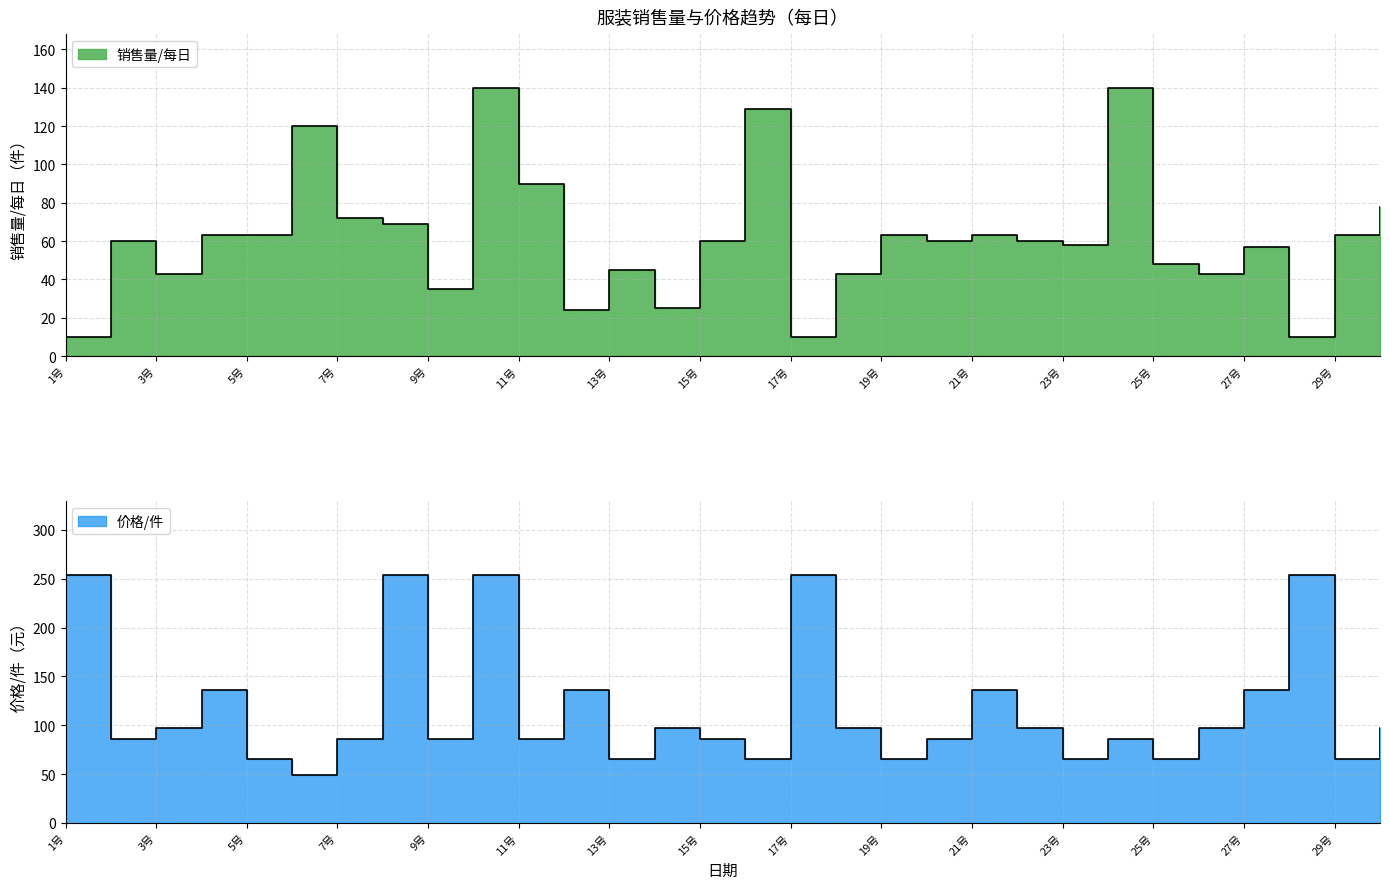

What is the label of the 15th point from the left?

15号